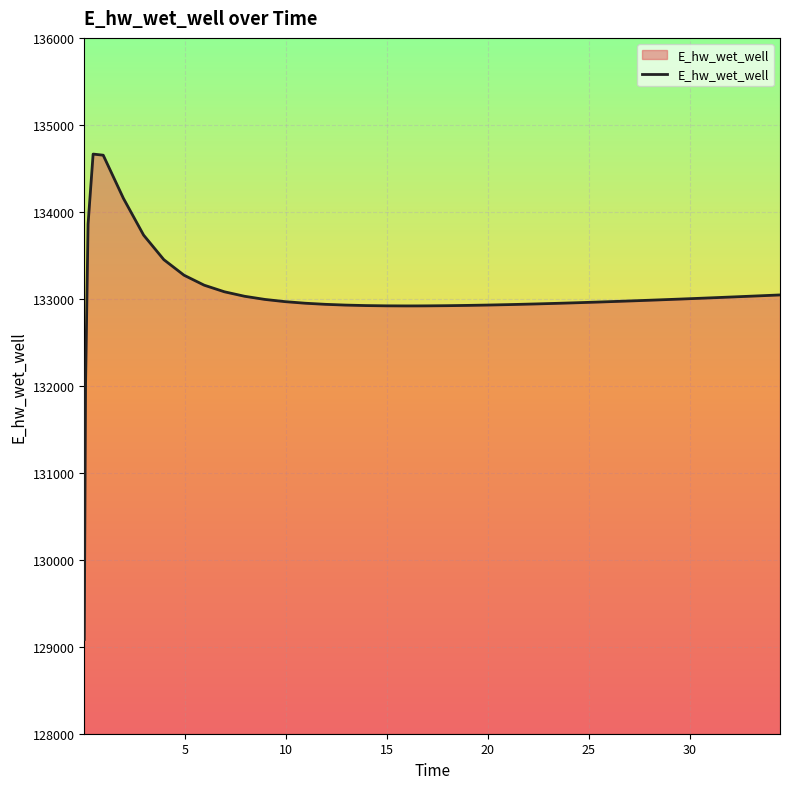

What is the minimum value shown in the chart?

129083.8